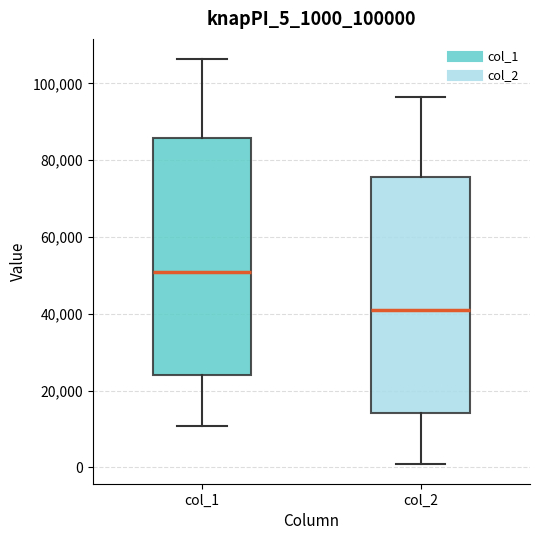

Reading left to right, read every box against the y-axis: the position of its median line, the range the box covers, and the ends of its whiskers. The values are not printed on the chart, so give them approximately, as read against the axis.

col_1: median 50000, box 24000 to 86000, whiskers 10000 to 106000
col_2: median 40000, box 14000 to 76000, whiskers 2000 to 96000